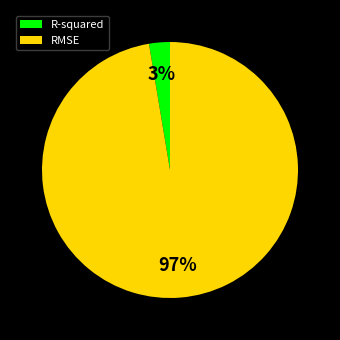

Between R-squared and RMSE, which is larger?

RMSE